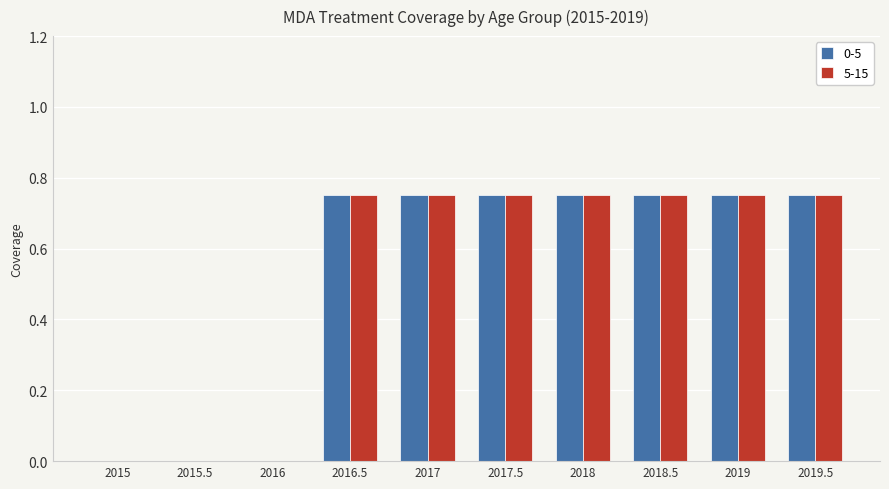

Is it true that 0-5 equals 0.4 at 2017?

False